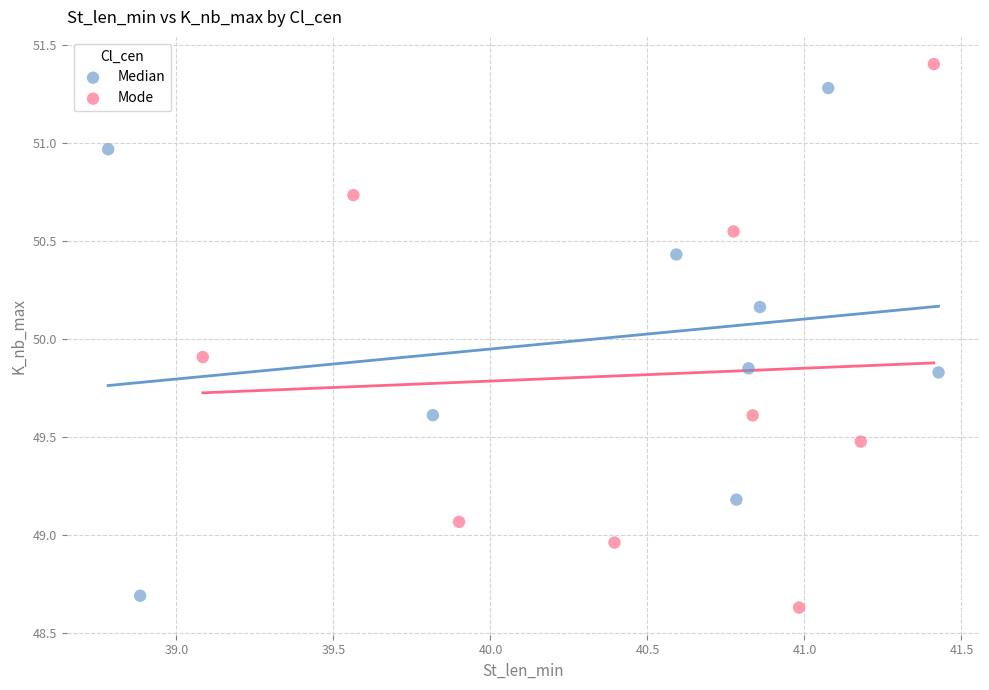

Which series has the largest Y range (max minus min)?

Mode